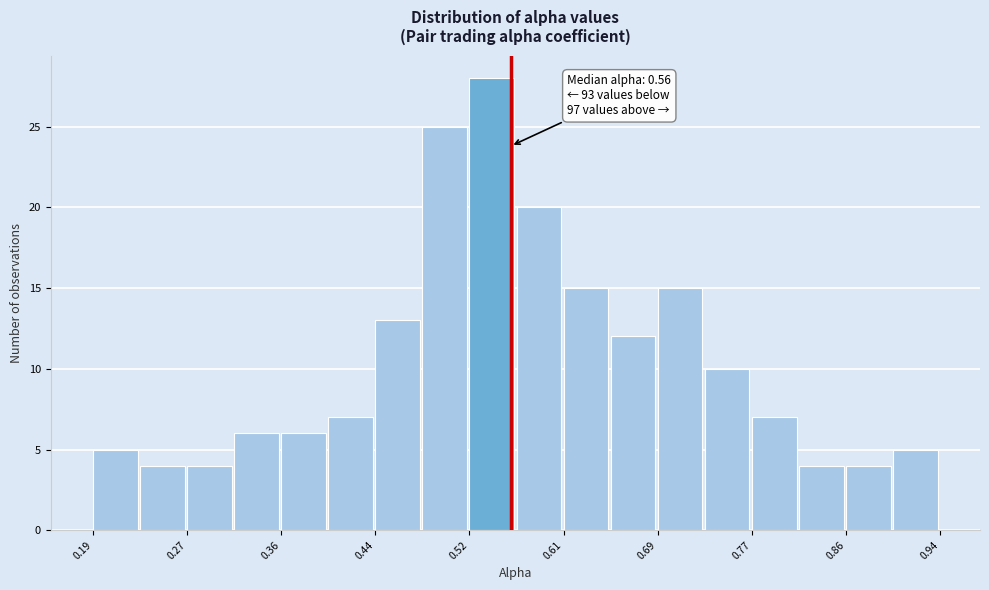

Which range on the x-axis has the tallest bar?

0.52 to 0.57